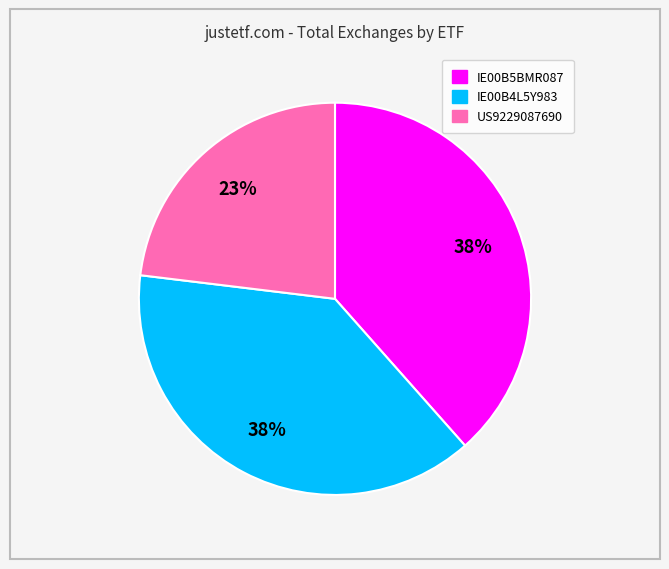

Approximately how many times larger is the value at IE00B4L5Y983 compared to IE00B5BMR087?

1.0